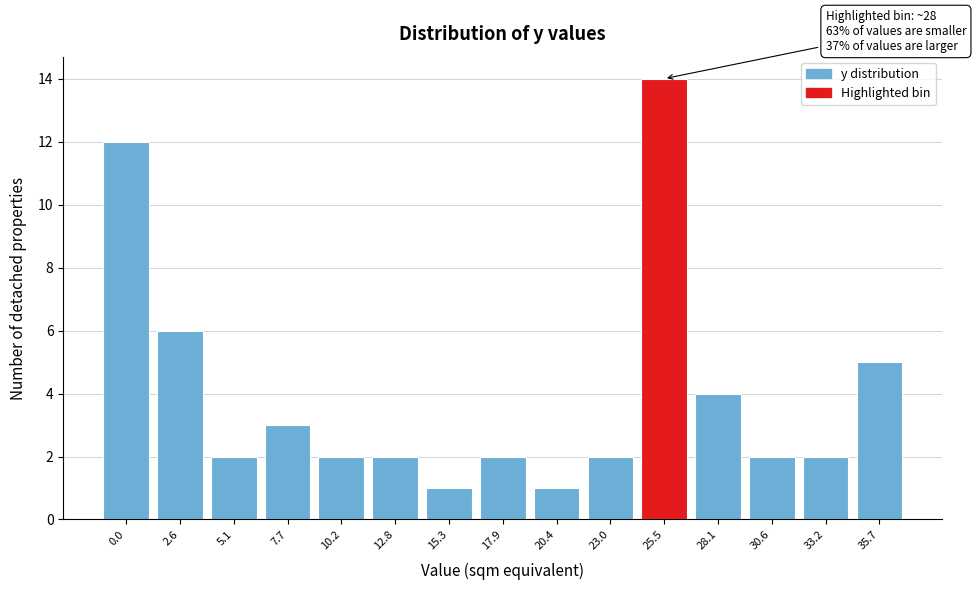

Reading left to right, transcribe all the data shown in this chart.

12	6	2	3	2	2	1	2	1	2	14	4	2	2	5